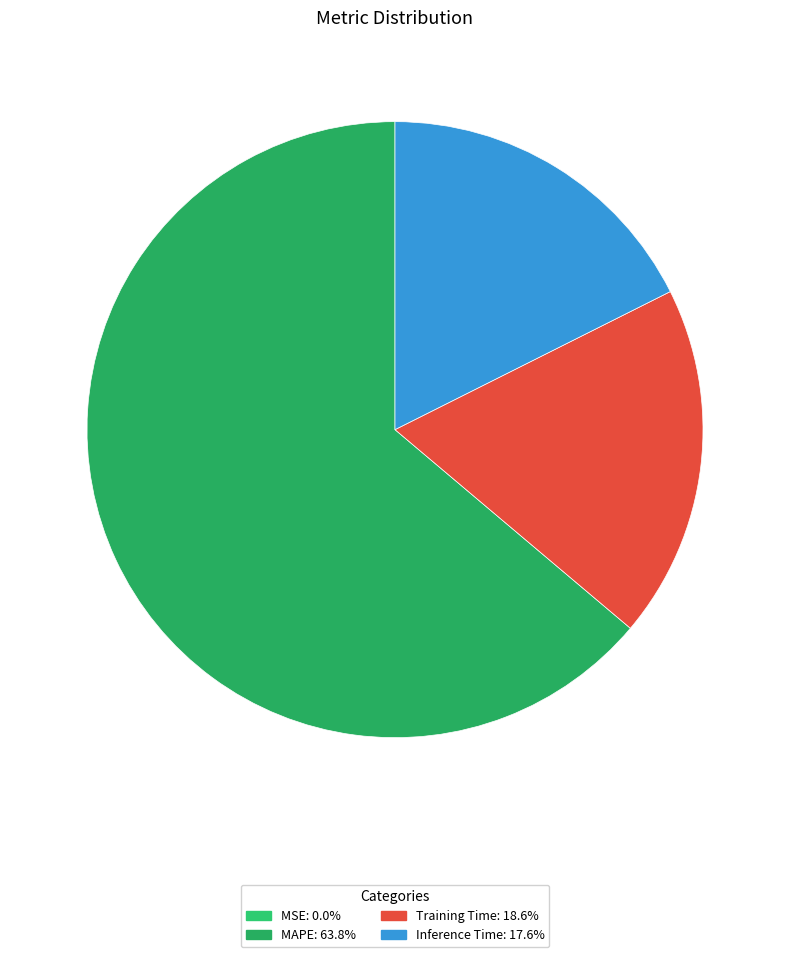

Which category has the smallest portion of the pie?

MSE